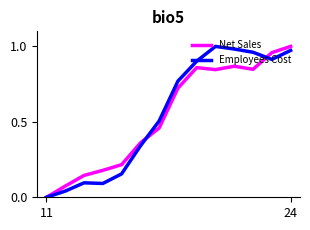

How many lines are shown in the chart?

2